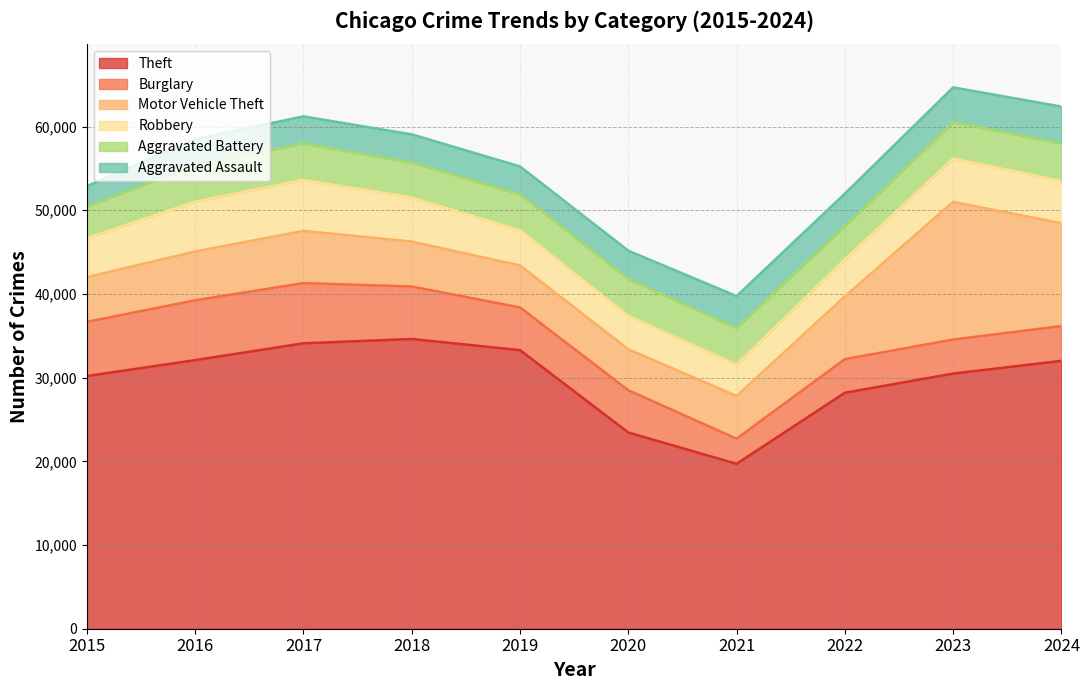

Which category has the lowest value across all series?

2015